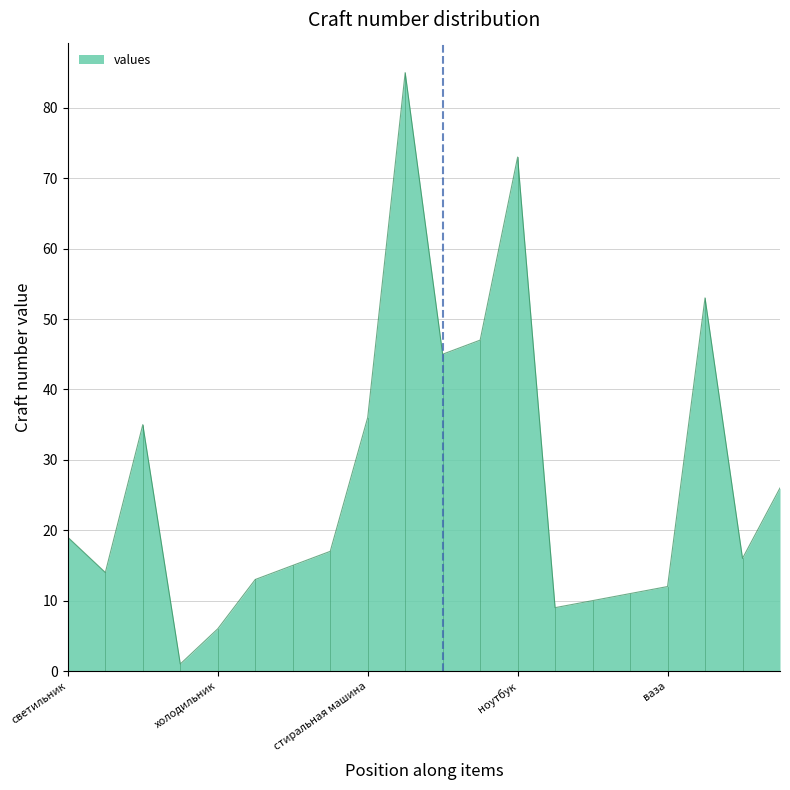

Reading left to right, extract all data points from this chart.

19	14	35	1	6	13	15	17	36	85	45	47	73	9	10	11	12	53	16	26